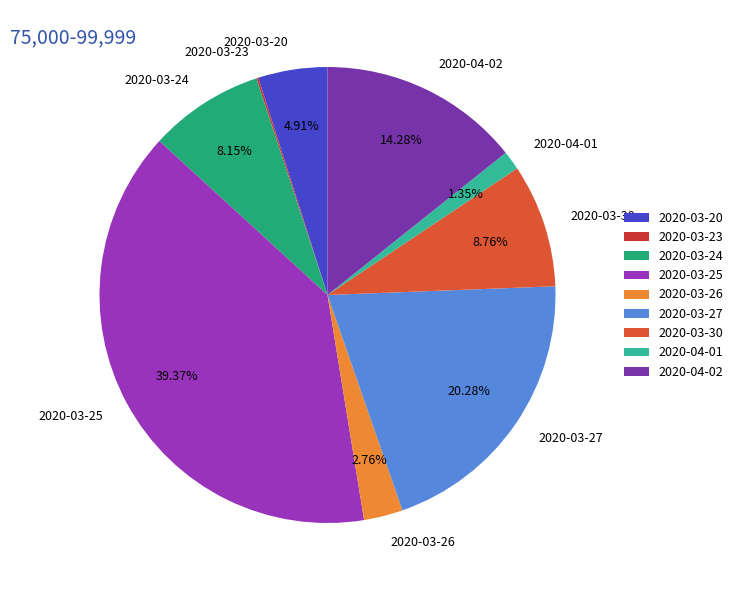

How much of the chart is everything except 2020-03-30?

91.2%